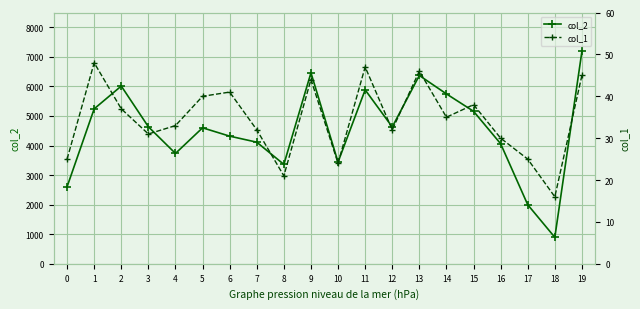

What is the sum of all col_1 values?

690